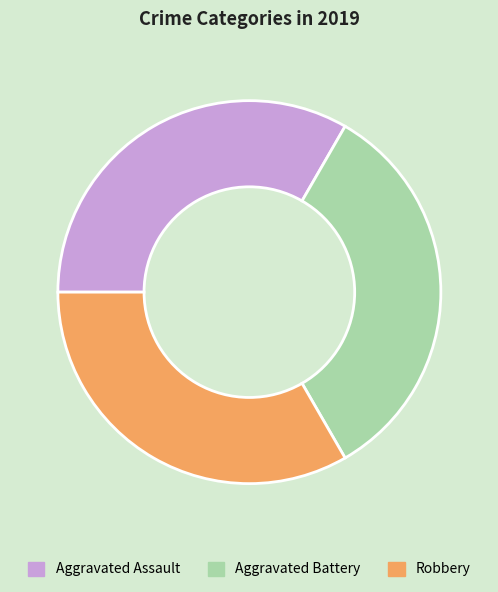

Does any single category account for the majority?

No